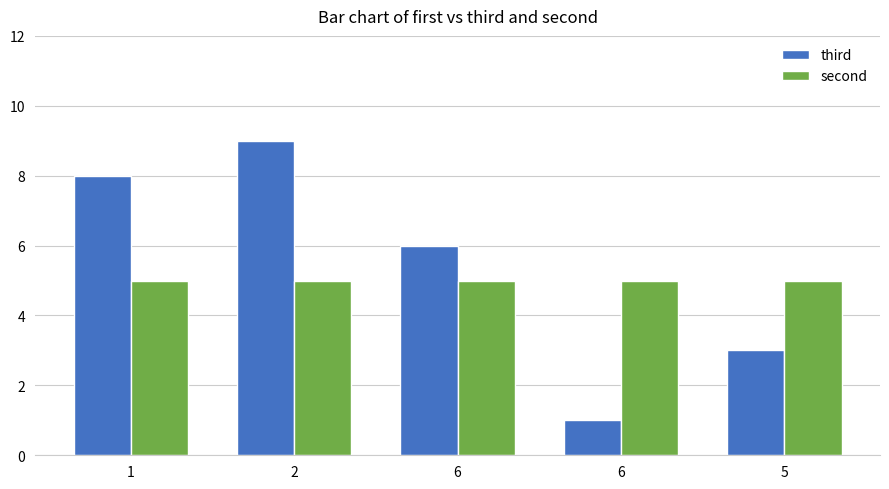

What is the value of the third bar at the 3rd from the left?

6